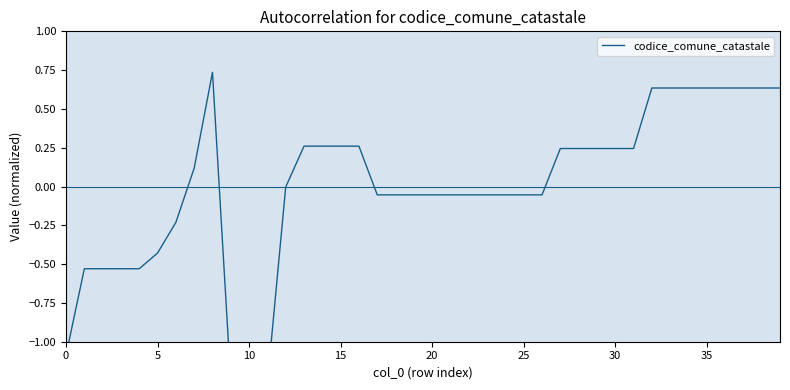

How many points are higher than both their immediate neighbors (excluding endpoints)?

1